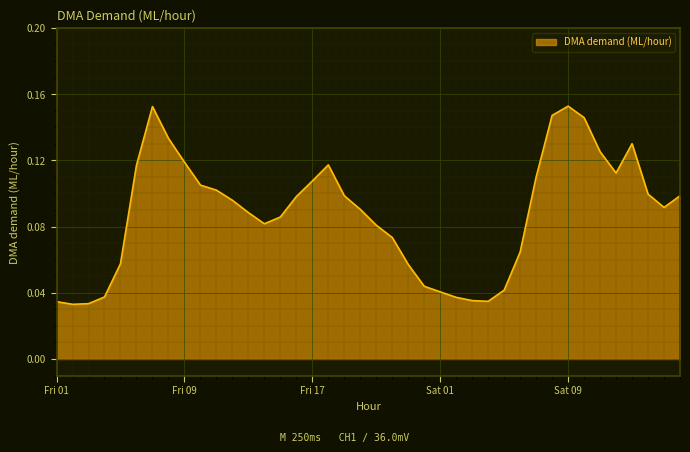

What is the label of the 15th point from the left?

Fri 15